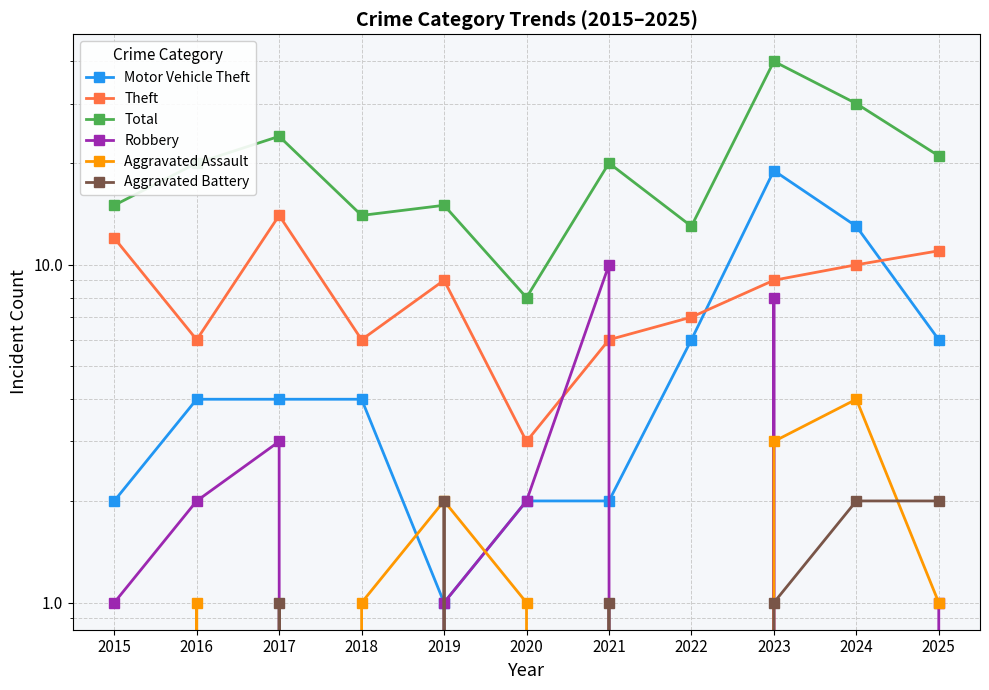

What is the value of the Theft point at the 8th from the left?

7